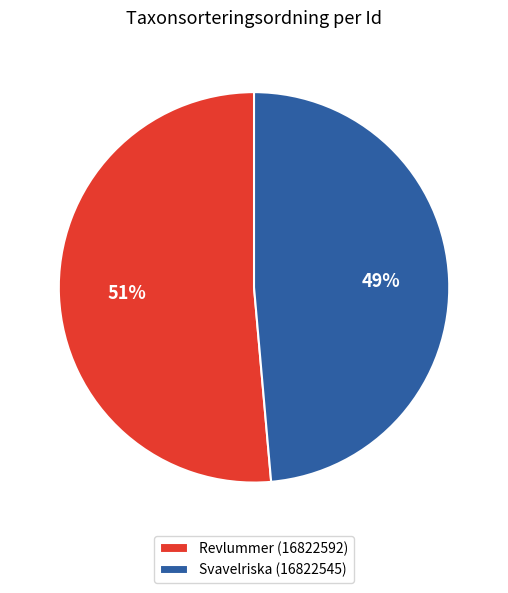

True or false: Revlummer (16822592) accounts for 51% of the total.

True